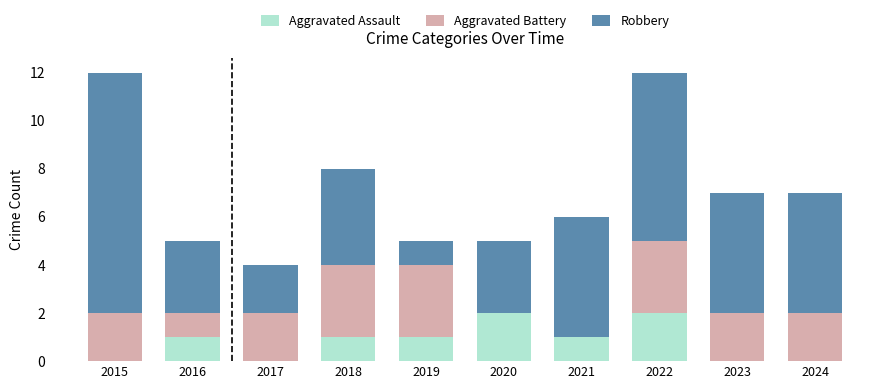

What is the sum of all Aggravated Assault values?

8